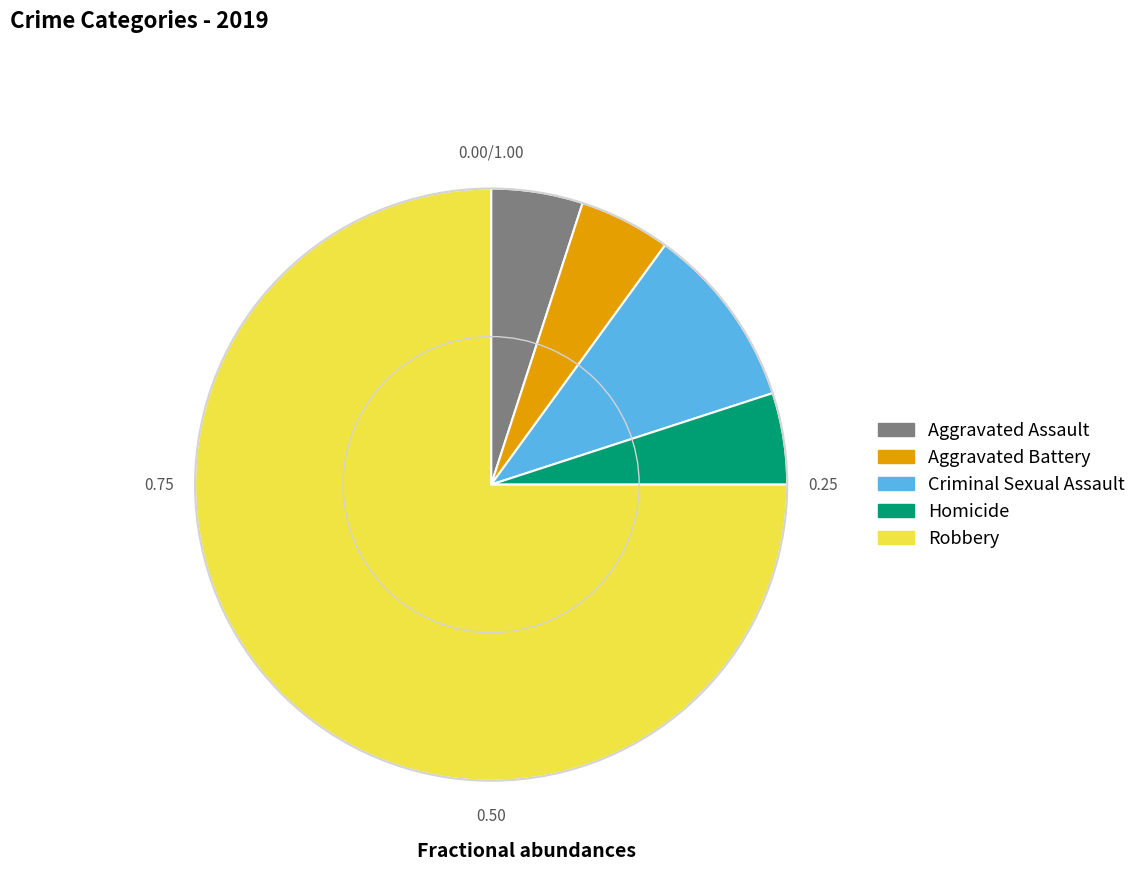

Is there a majority slice in this chart?

Yes